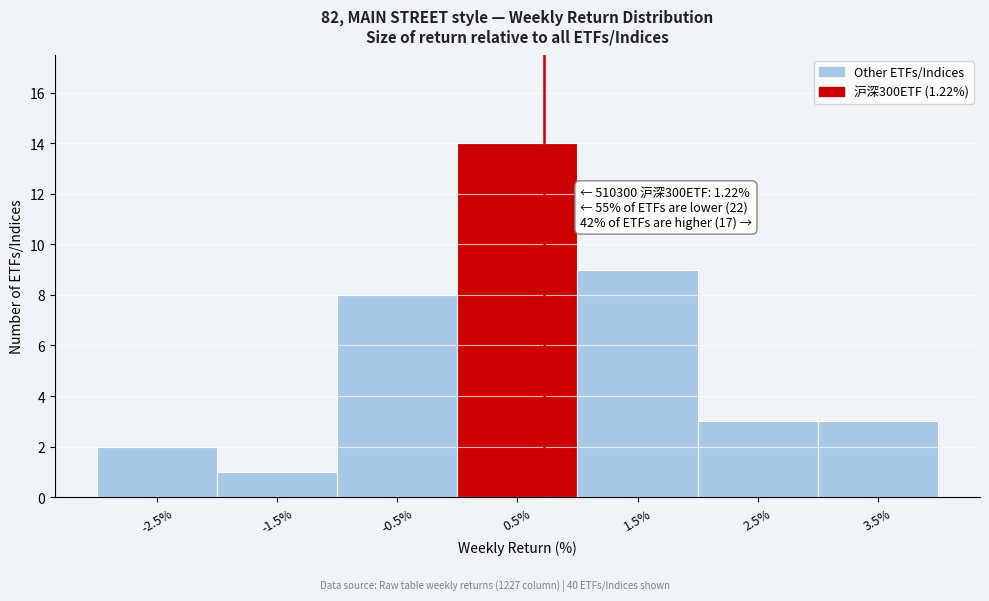

Reading left to right, what are all the values shown in this chart?

-2.5%=2	-1.5%=1	-0.5%=8	0.5%=14	1.5%=9	2.5%=3	3.5%=3